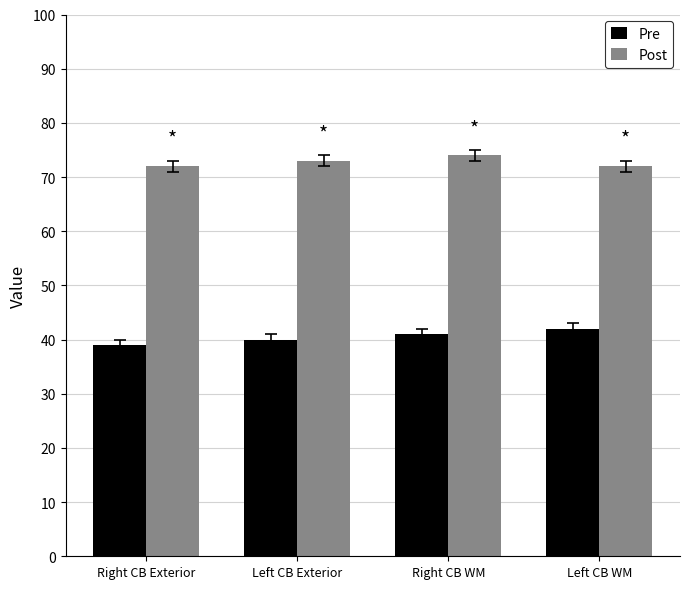

At which label is Pre closest to 40?

Left CB Exterior